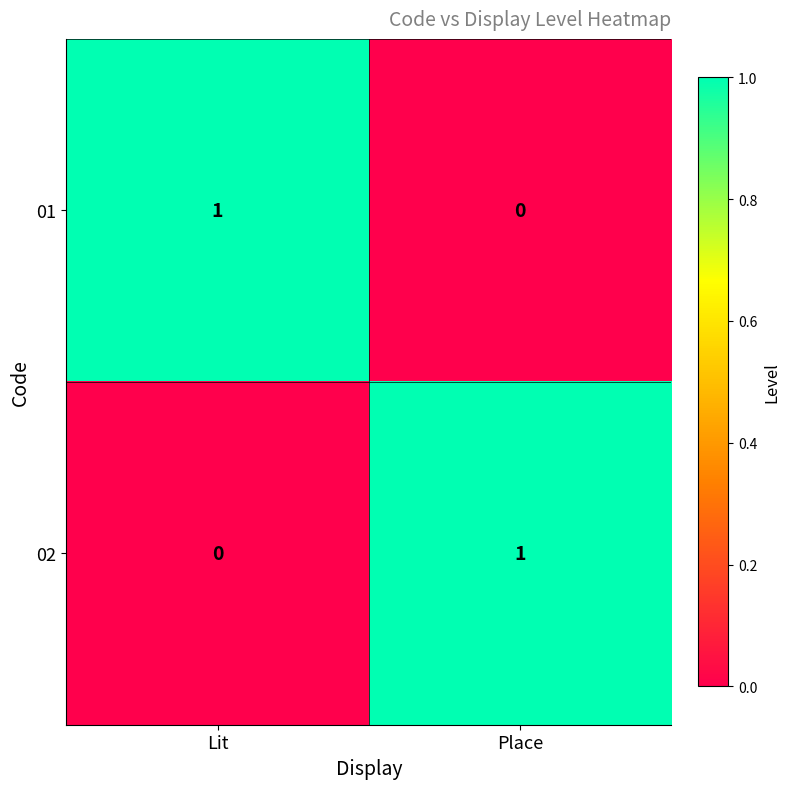

What is the spread (max minus min) of values at Place?

1